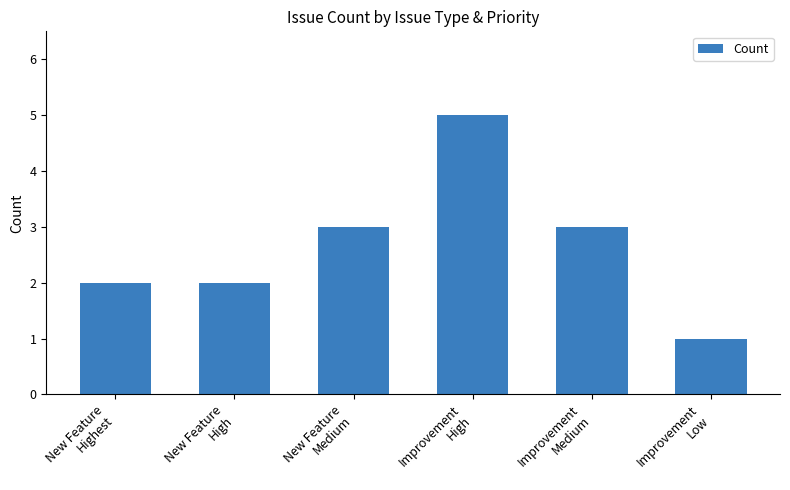

What is the value of the 4th bar from the left?

5